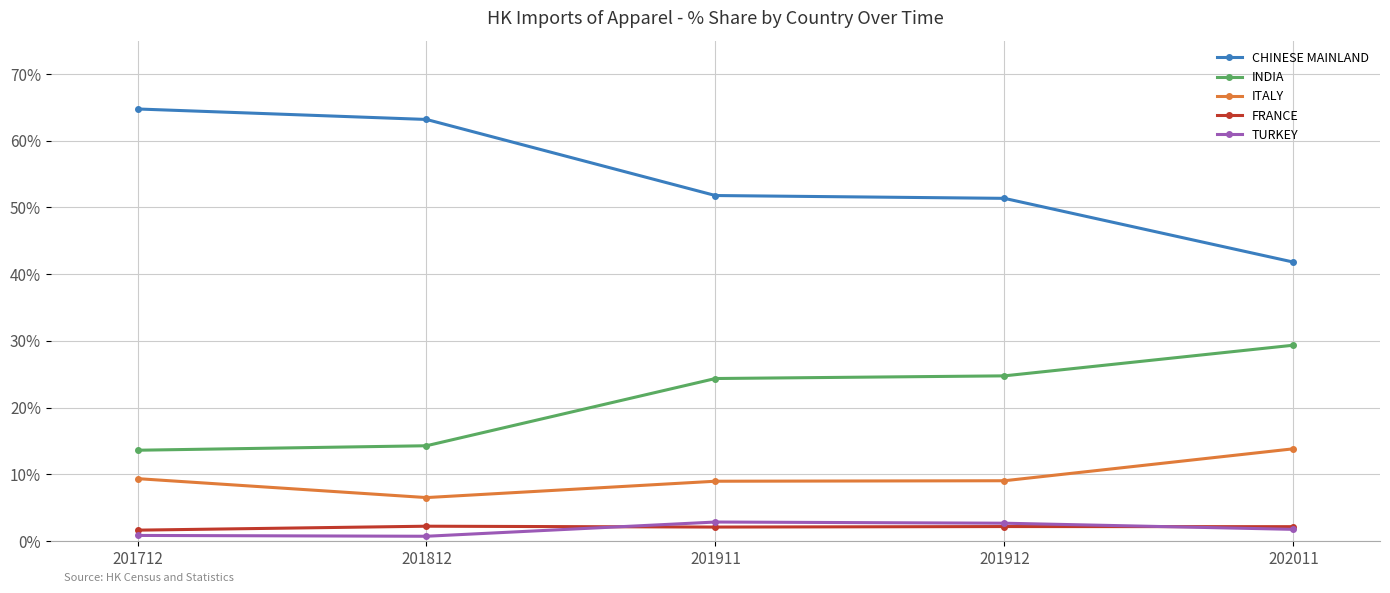

What is the difference between the maximum and second lowest values in the TURKEY series?

2.0